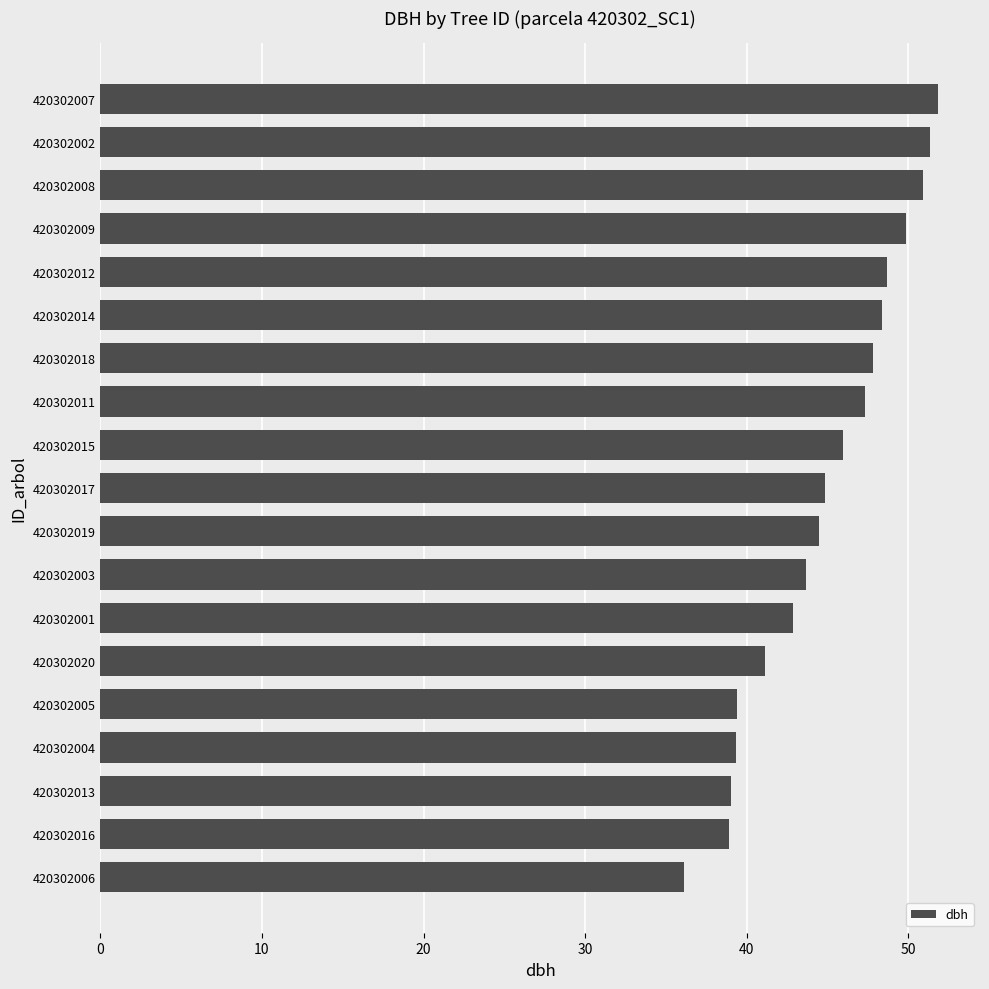

Is it true that the value at 420302003 is 43.7?

True